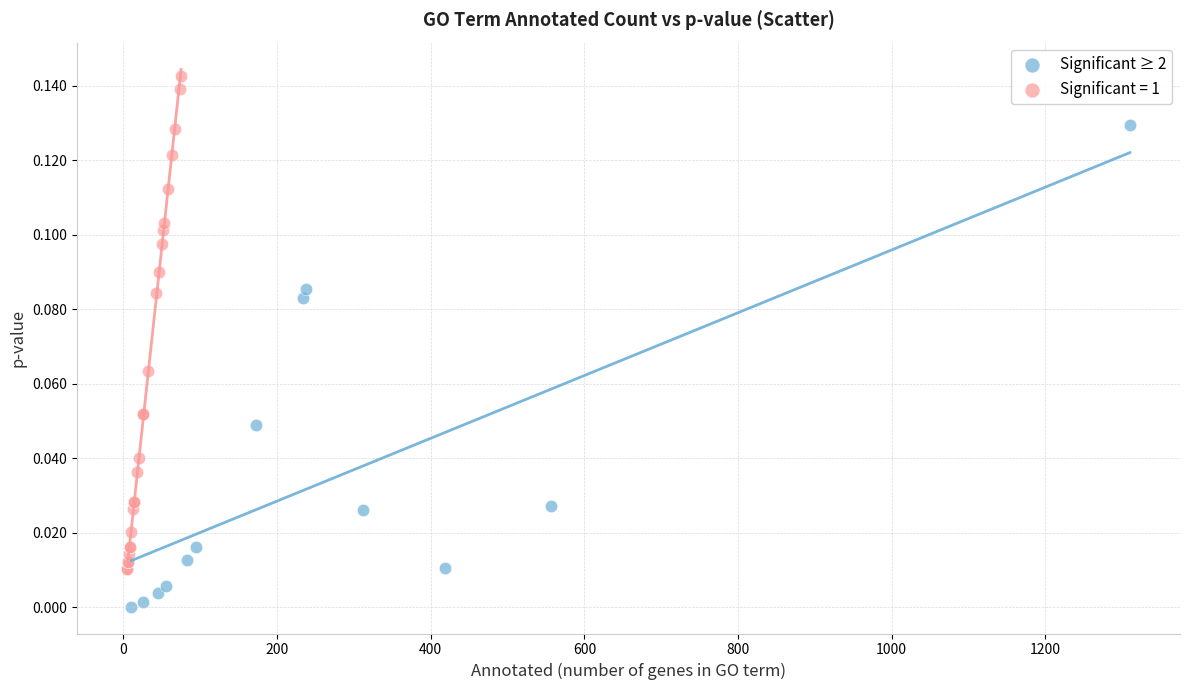

Which series contains the lowest Y value?

Significant ≥ 2